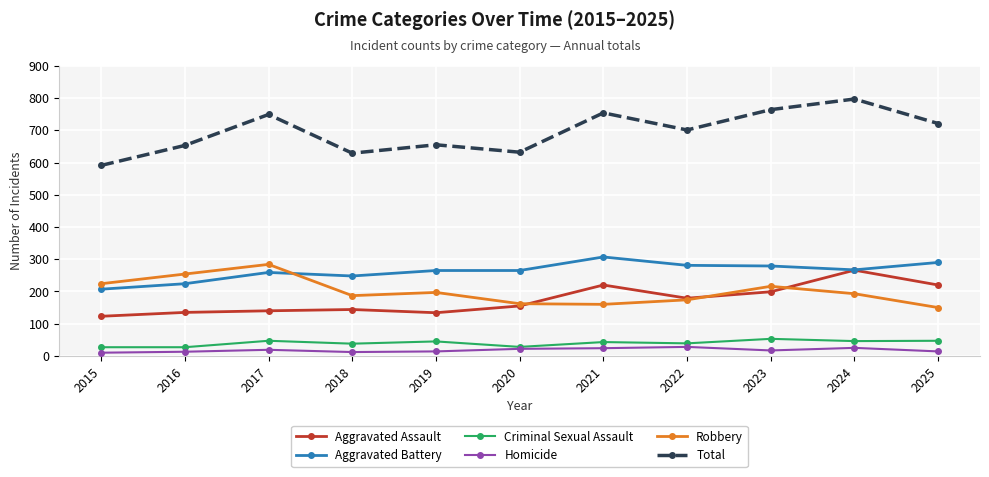

At how many categories does at least one series exceed 455?

11